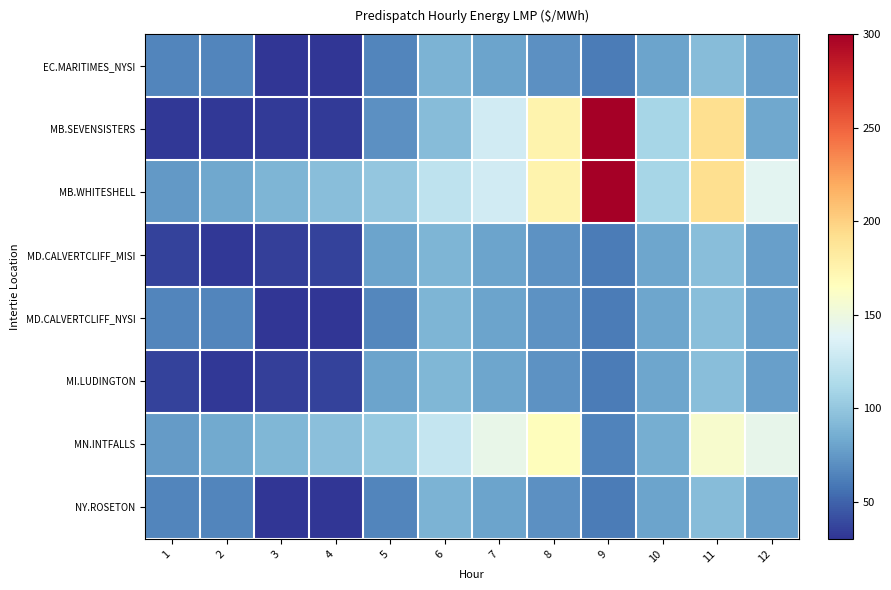

What is the difference between the highest and lowest values at 5?

36.7